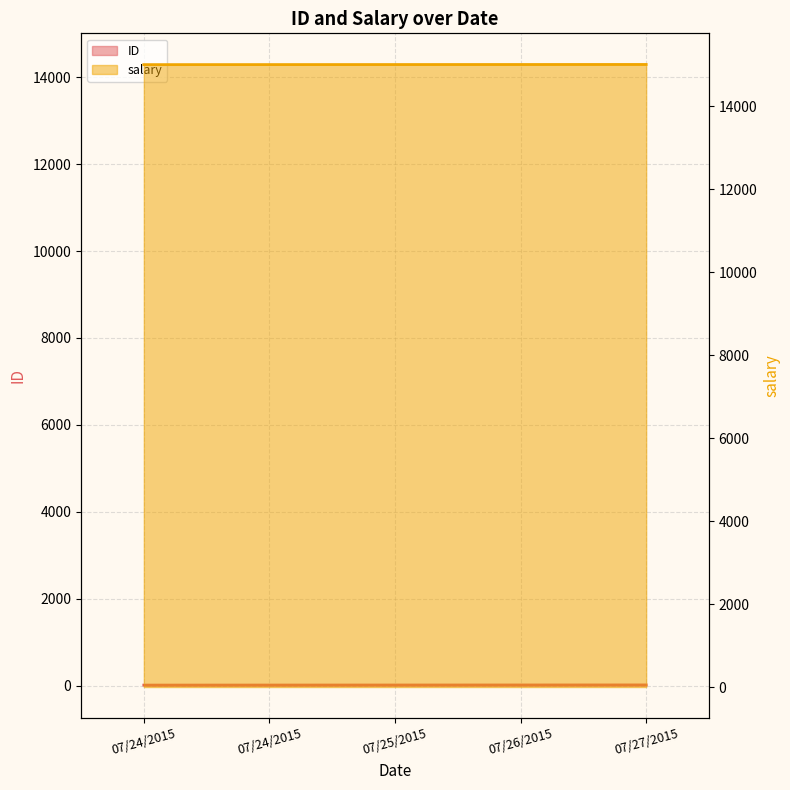

List the labels in order of salary value, largest first.

07/27/2015, 07/26/2015, 07/25/2015, 07/24/2015, 07/24/2015